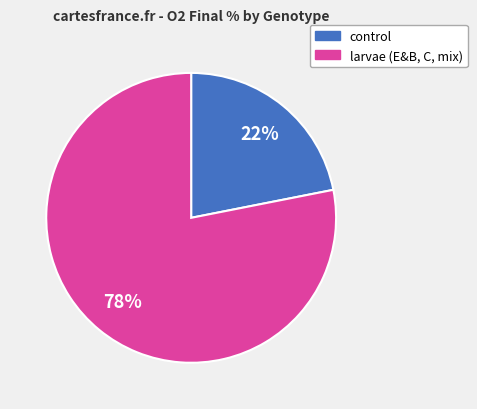

Approximately how many times larger is the value at control compared to larvae (E&B, C, mix)?

0.3